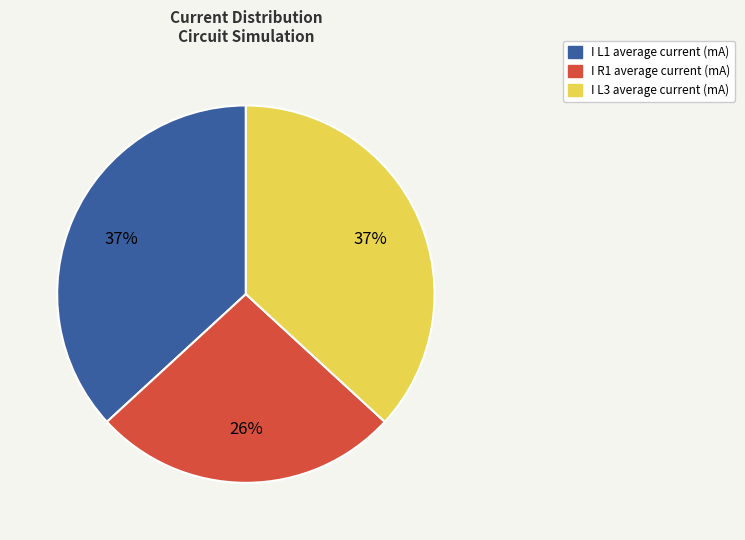

Is there a majority slice in this chart?

No